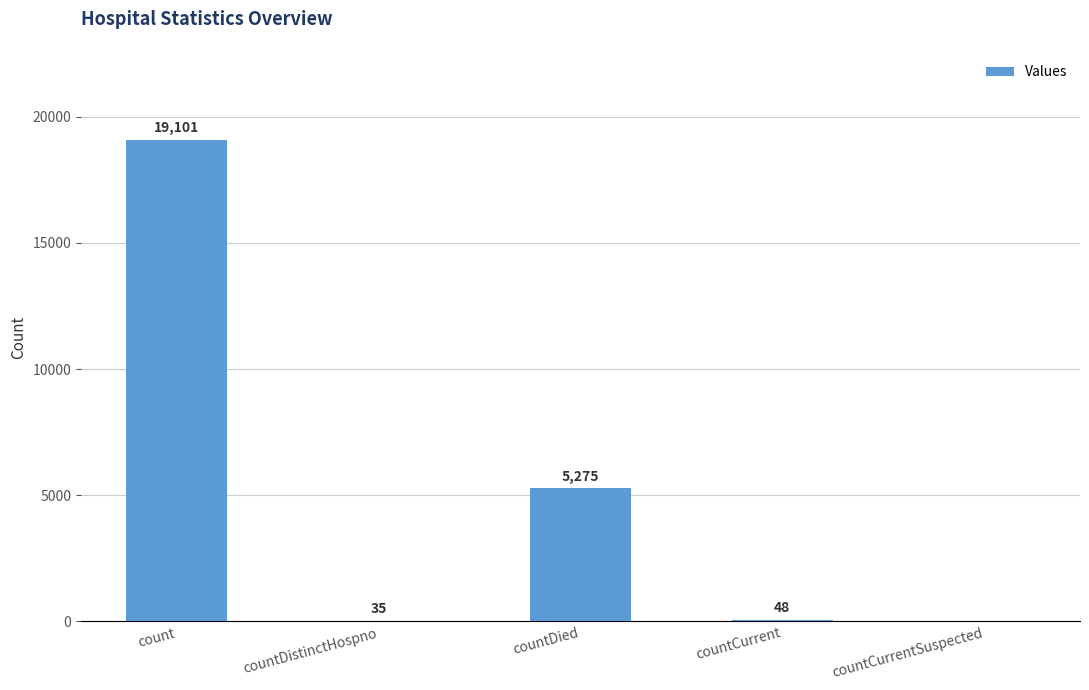

Reading left to right, extract all data points from this chart.

count=19101	countDistinctHospno=35	countDied=5275	countCurrent=48	countCurrentSuspected=0